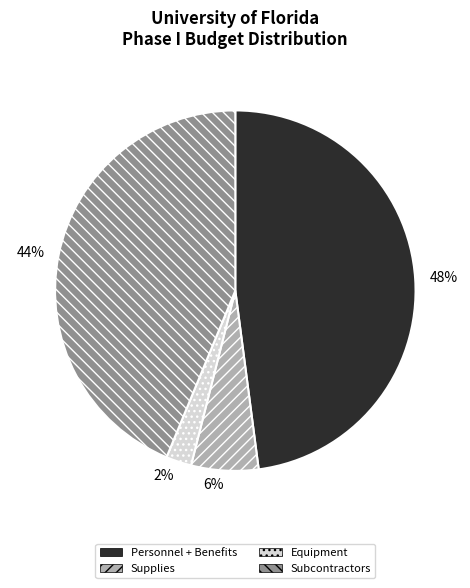

The Supplies slice represents 6% of the pie. True or false?

True